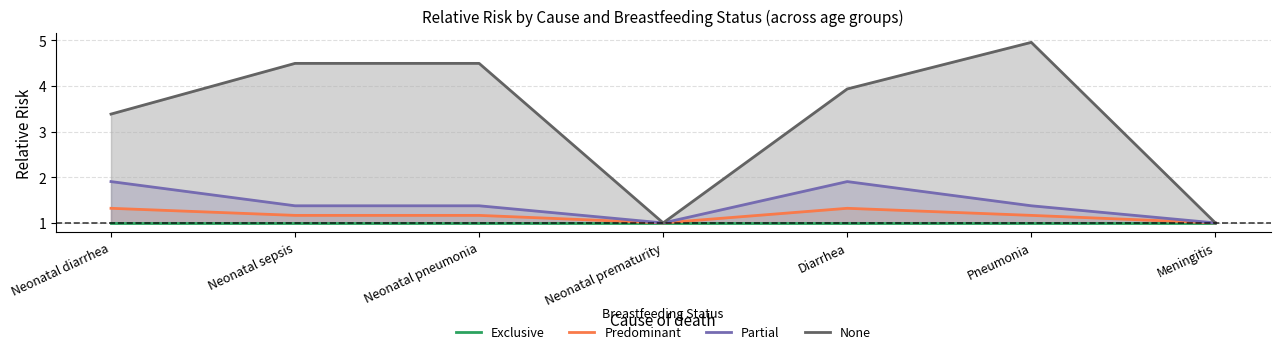

What is the spread (max minus min) of values at Diarrhea?

2.9